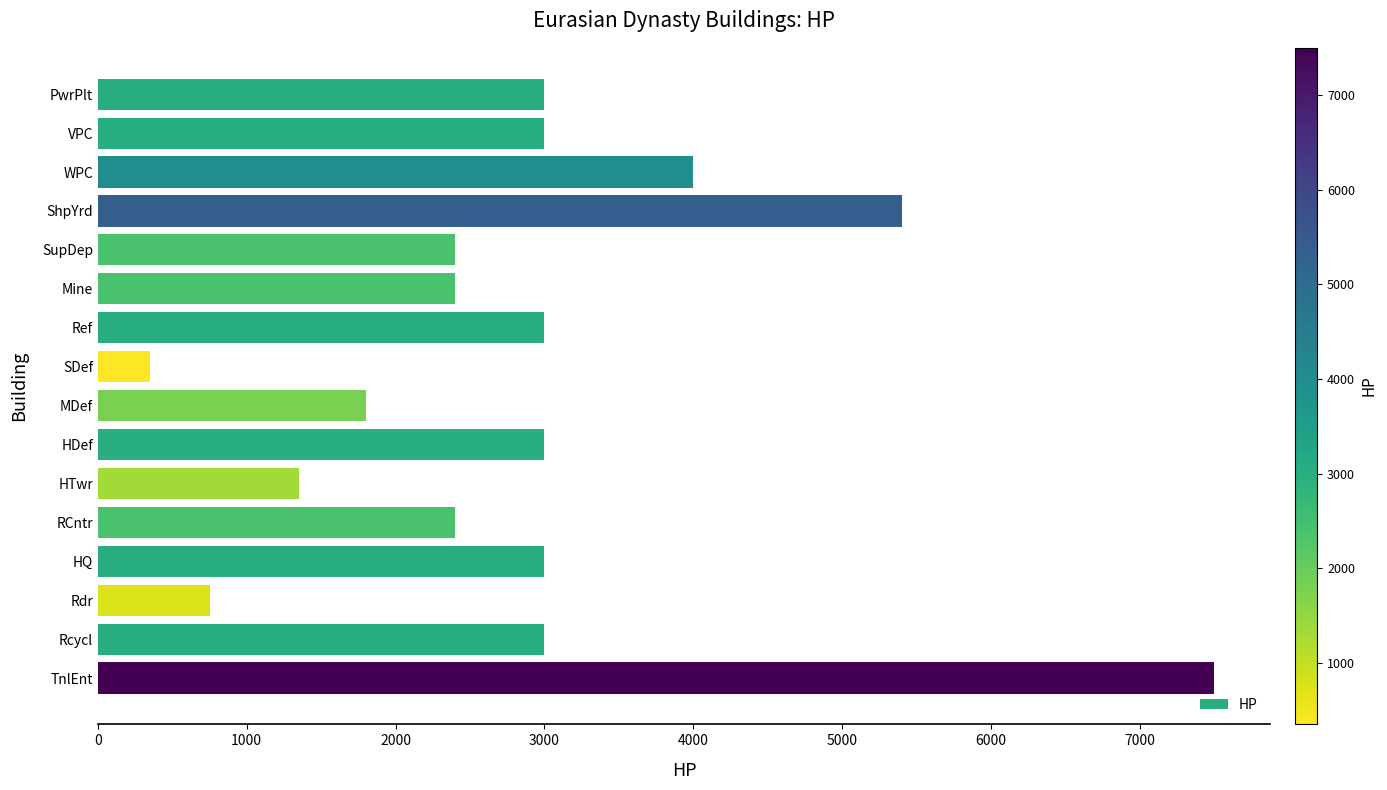

True or false: the data shows 3341 at RCntr.

False